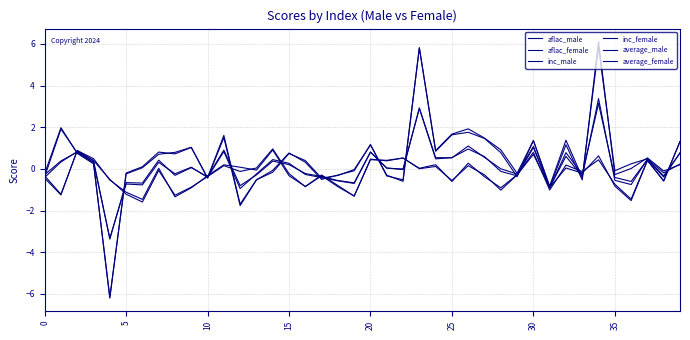

How many lines are shown in the chart?

6